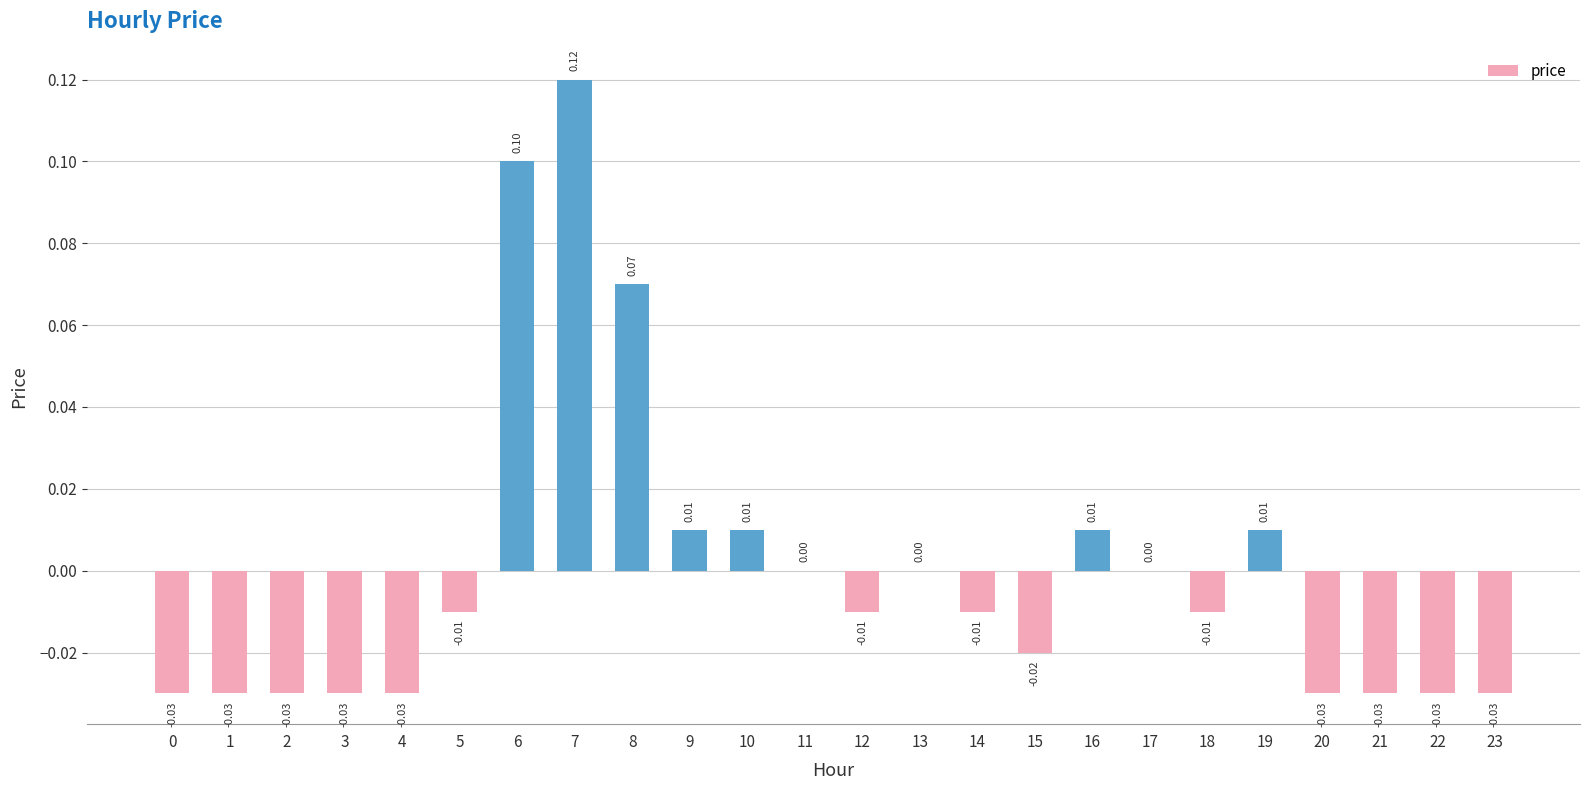

Reading left to right, what are all the values shown in this chart?

0=-0.0	1=-0.0	2=-0.0	3=-0.0	4=-0.0	5=-0.0	6=0.1	7=0.1	8=0.1	9=0.0	10=0.0	11=0.0	12=-0.0	13=0.0	14=-0.0	15=-0.0	16=0.0	17=0.0	18=-0.0	19=0.0	20=-0.0	21=-0.0	22=-0.0	23=-0.0